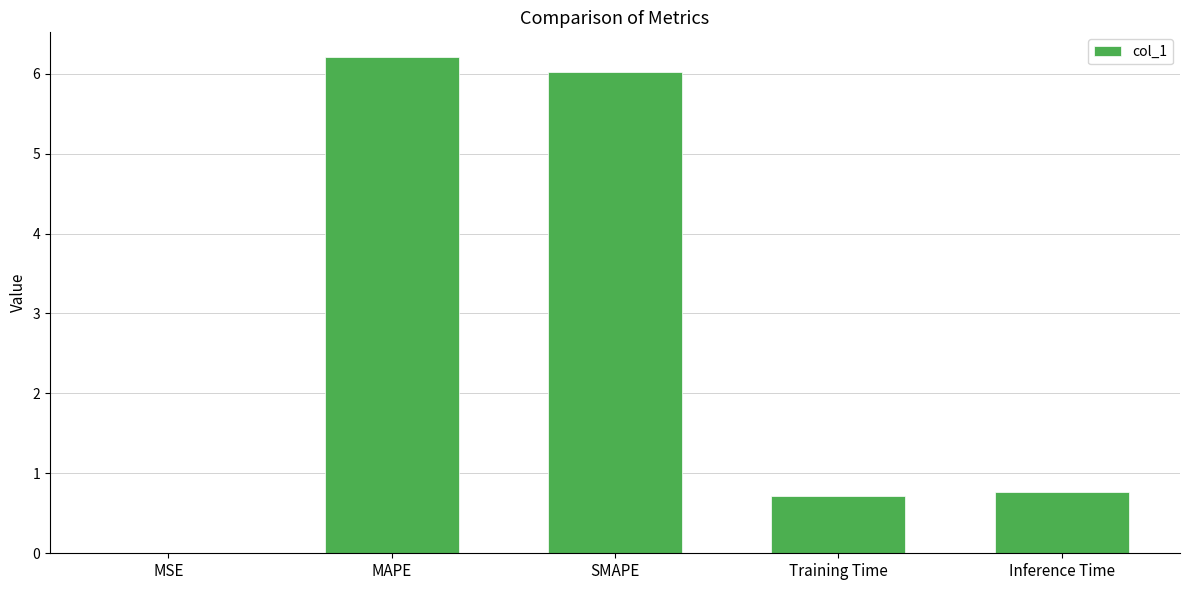

What value does the data have at SMAPE?

6.0